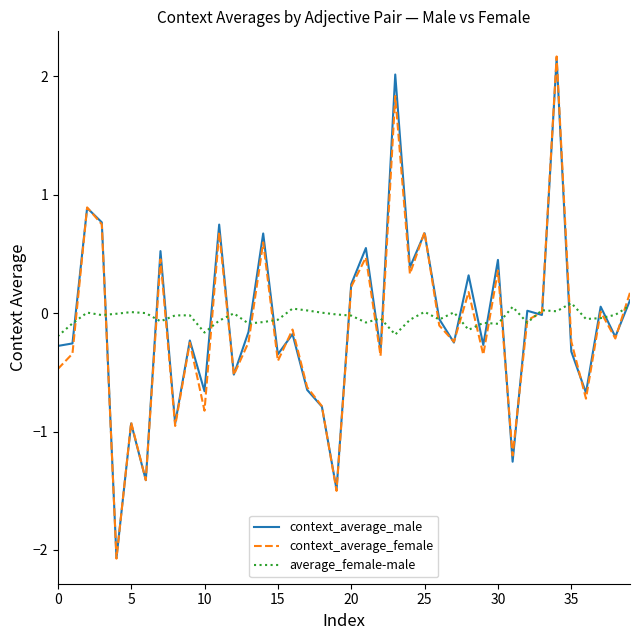

What is the label of the 19th point from the left?

18